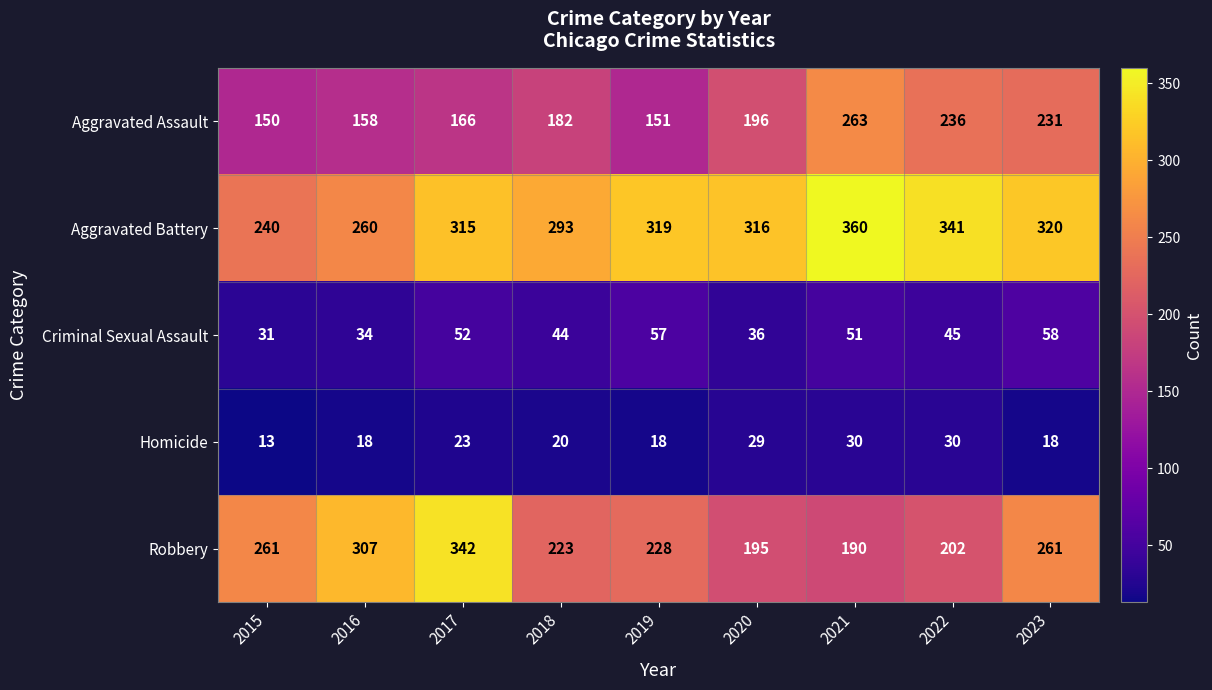

What is the difference between the highest and lowest values at 2017?

319